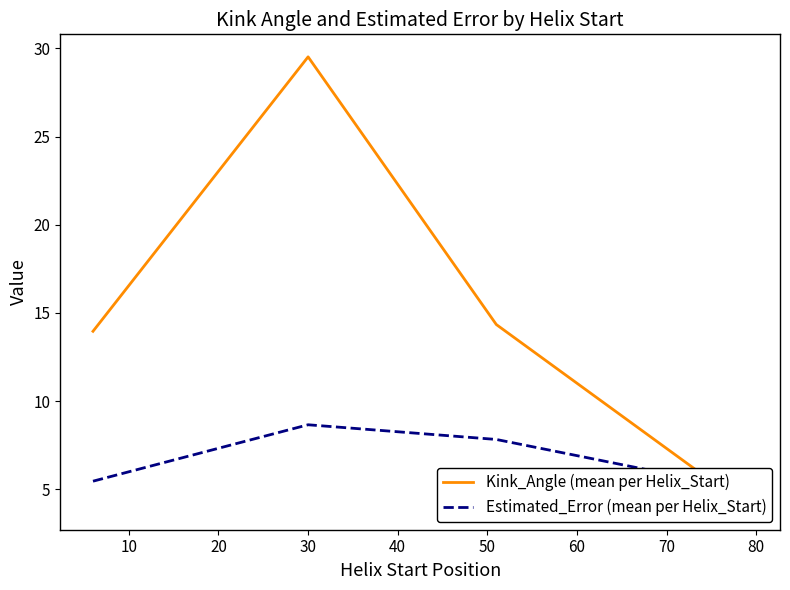

How many interior local peaks does the Estimated_Error (mean per Helix_Start) series have?

1